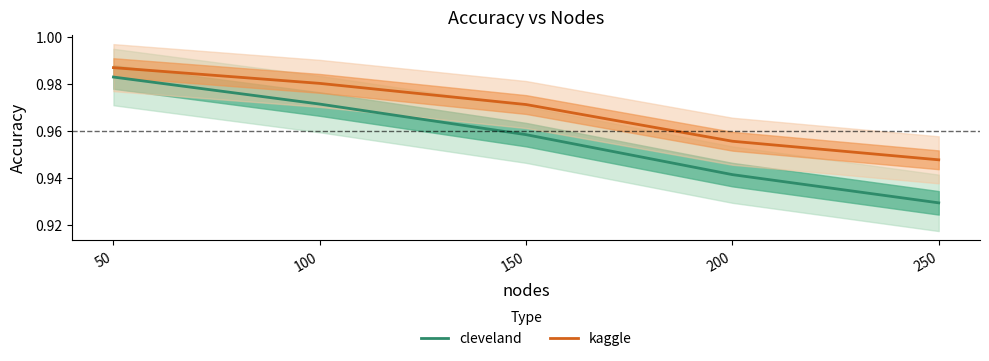

What is the value of the kaggle point at the 3rd from the left?

1.0